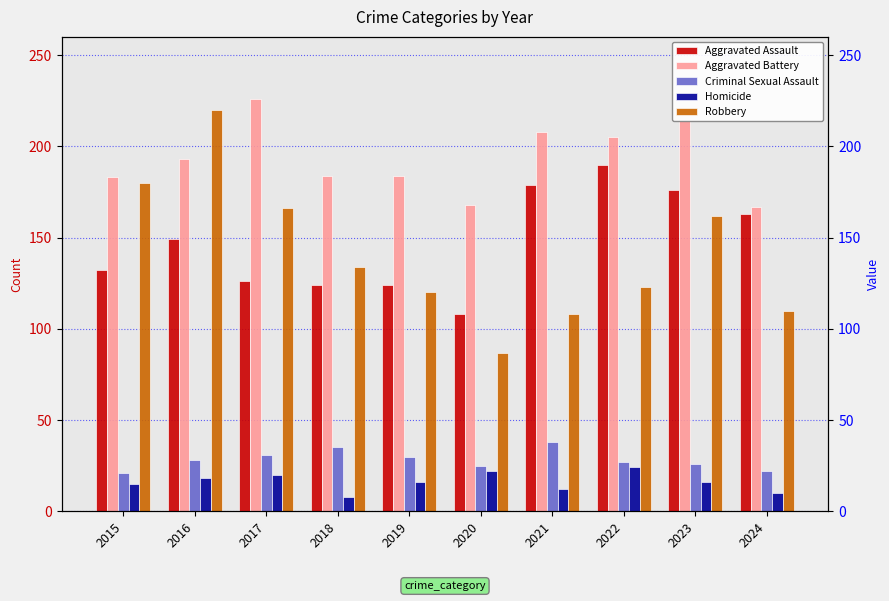

What is the value of the Robbery bar at the 10th from the left?

110